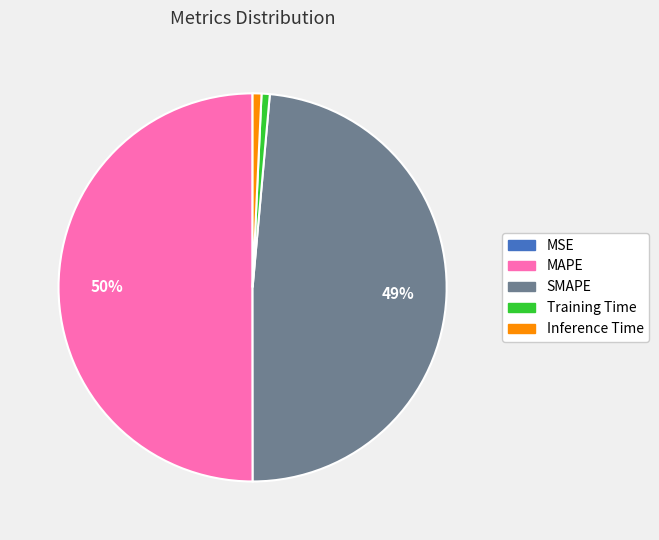

To the nearest percent, what portion does SMAPE represent?

49%